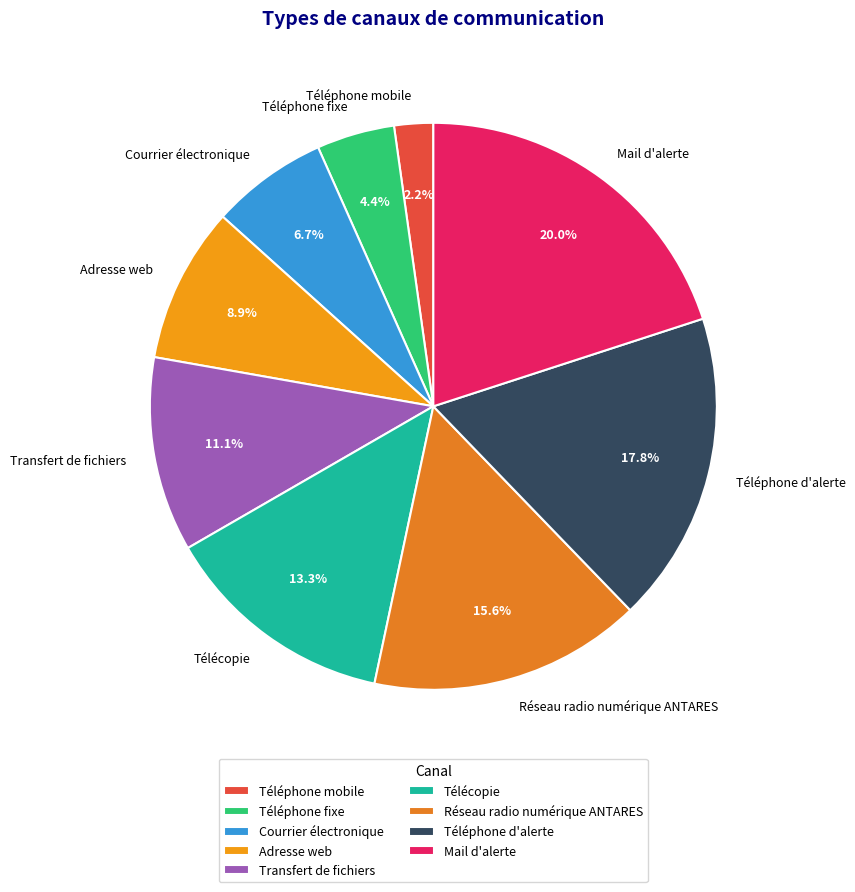

How much of the chart is everything except Courrier électronique?

93.3%